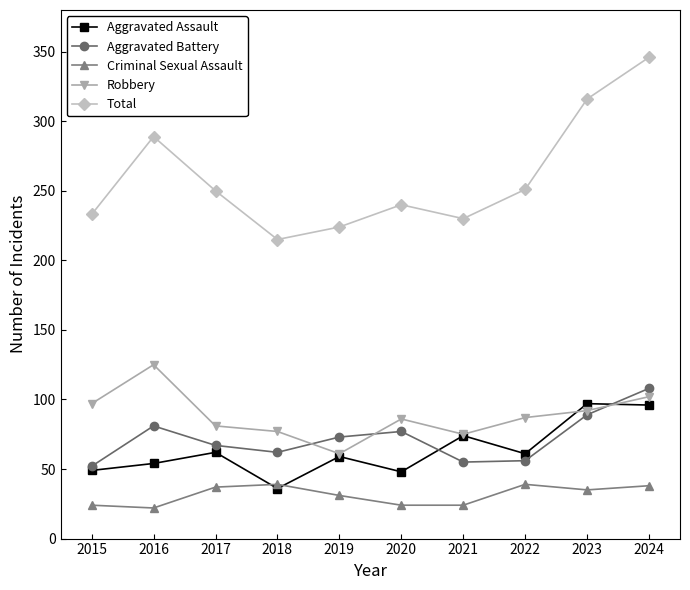

What is the approximate value of Total at 2023, to the nearest 50?

300